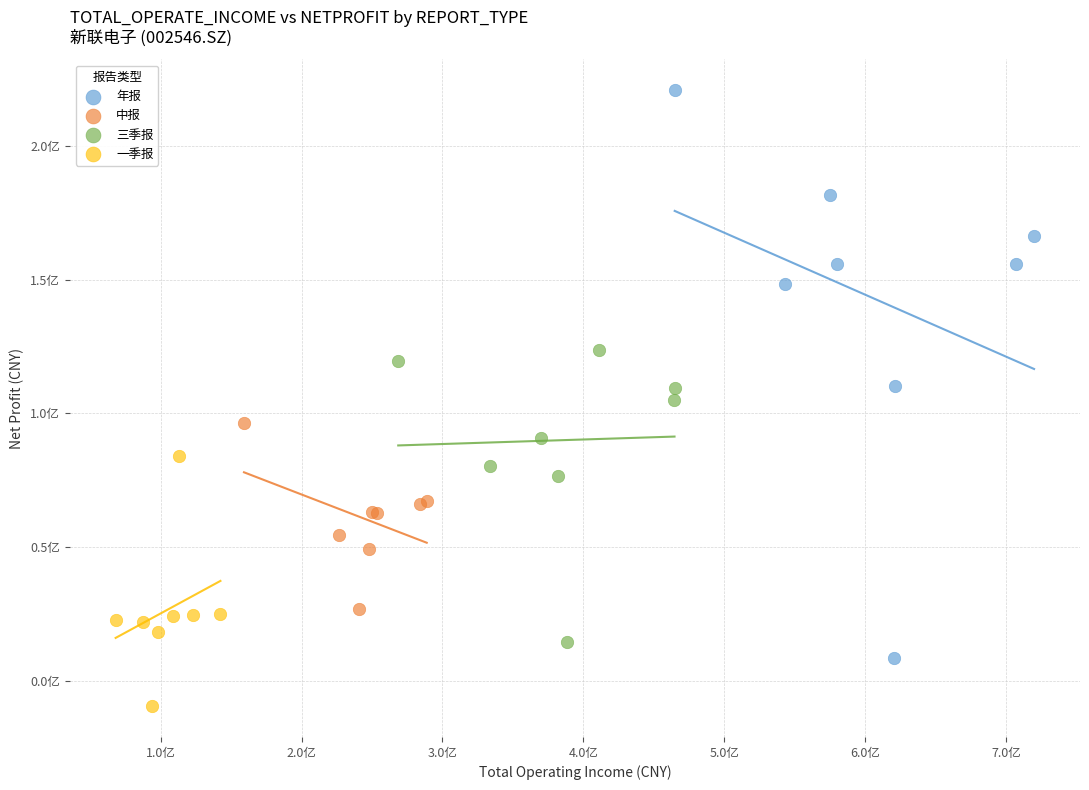

What are all the series names shown in the legend?

年报, 中报, 三季报, 一季报